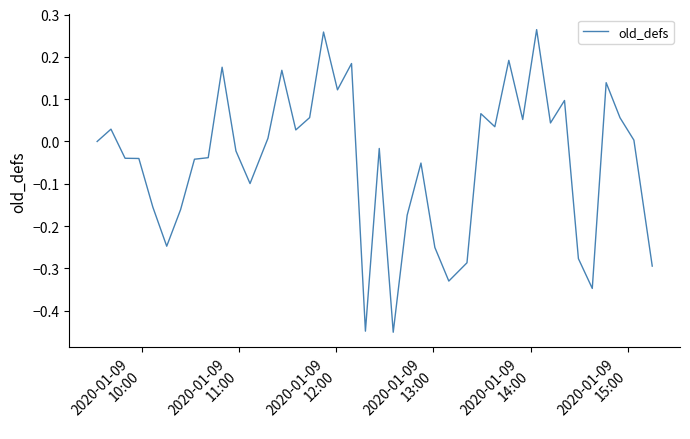

Reading left to right, transcribe all the data shown in this chart.

0.0	0.0	-0.0	-0.0	-0.2	-0.2	-0.2	-0.0	-0.0	0.2	-0.0	-0.1	0.0	0.2	0.0	0.1	0.3	0.1	0.2	-0.4	-0.0	-0.5	-0.2	-0.1	-0.3	-0.3	-0.3	0.1	0.0	0.2	0.1	0.3	0.0	0.1	-0.3	-0.3	0.1	0.1	0.0	-0.3